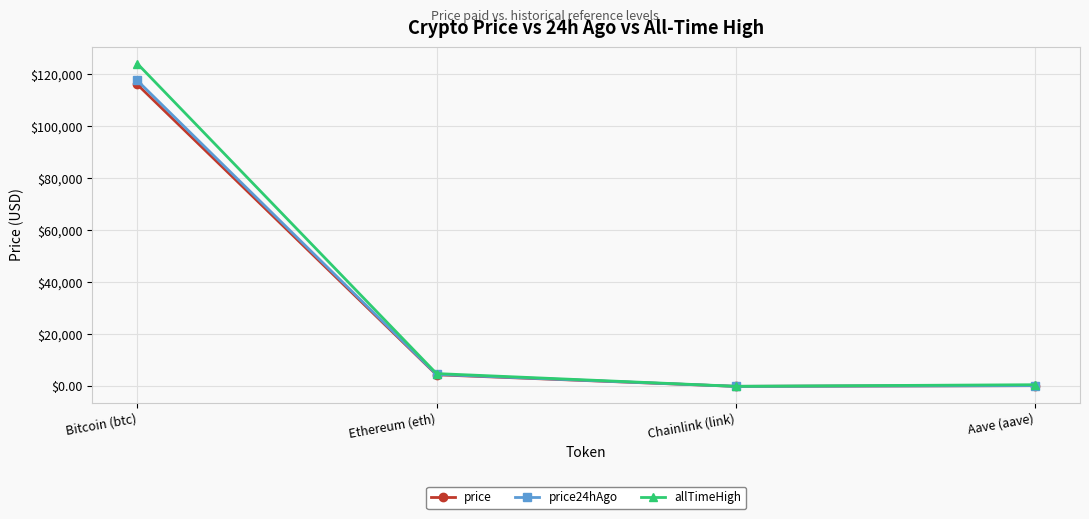

At which category is the sum across all series the highest?

Bitcoin (btc)